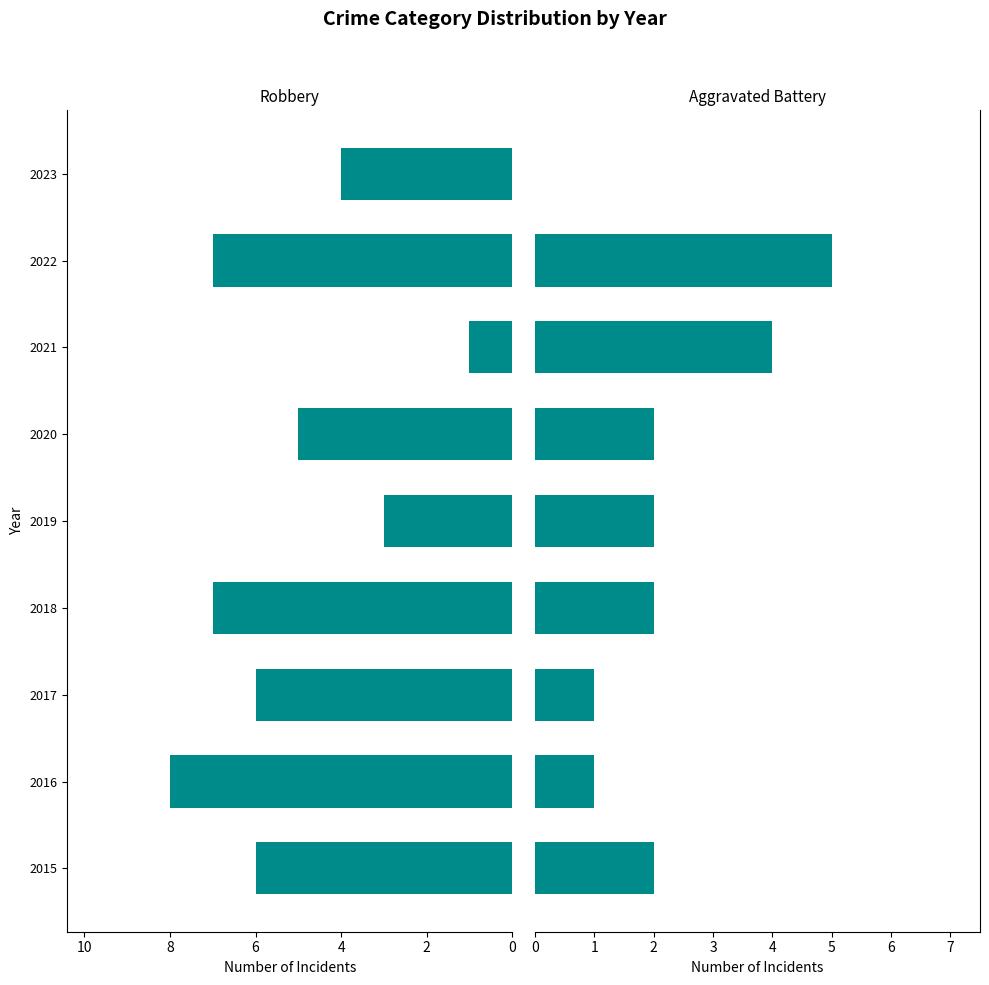

Count the number of categories in the chart.

9